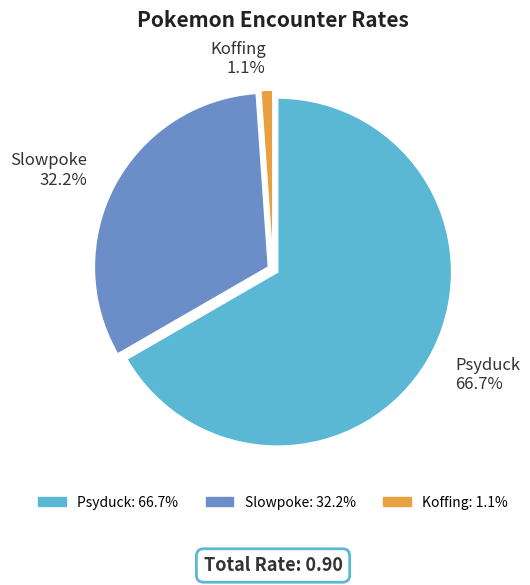

Count the number of slices in the pie.

3